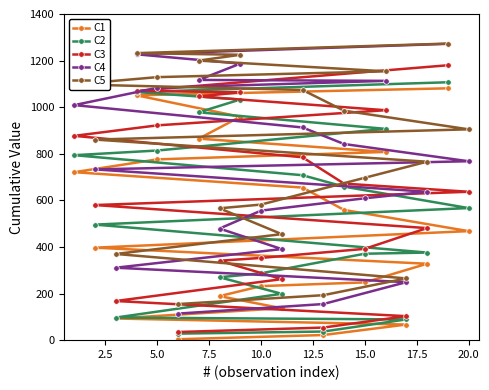

List the series in order of their overall mean, lowest first.

C1, C2, C3, C4, C5